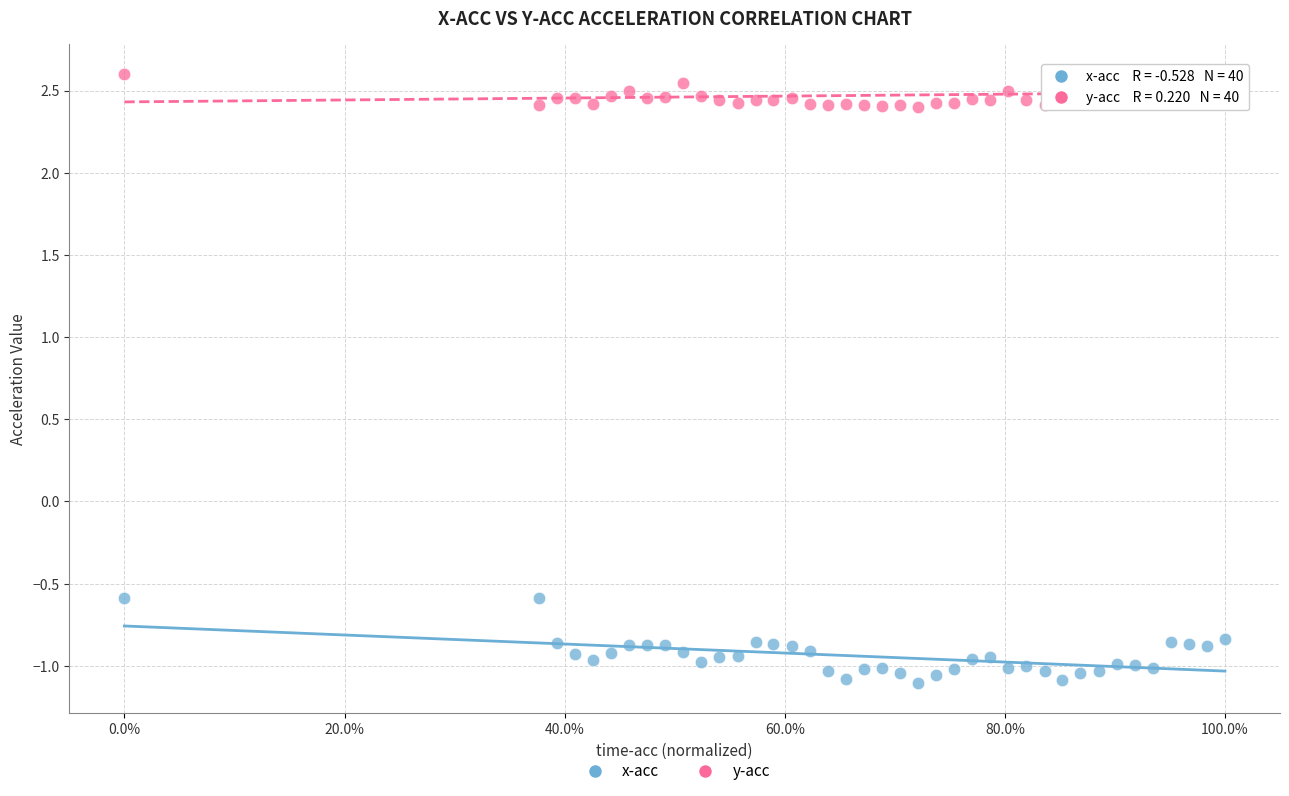

Across all data points, what is the range of X values (max minus min)?

1.0